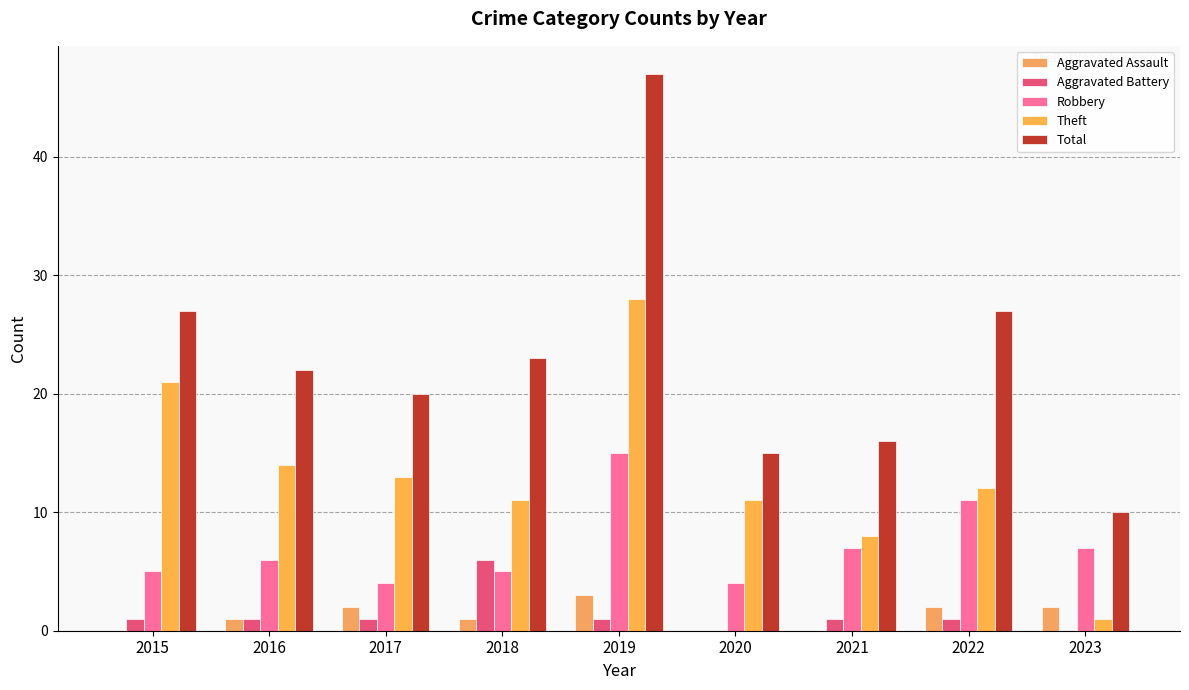

How many series are shown in this chart?

5